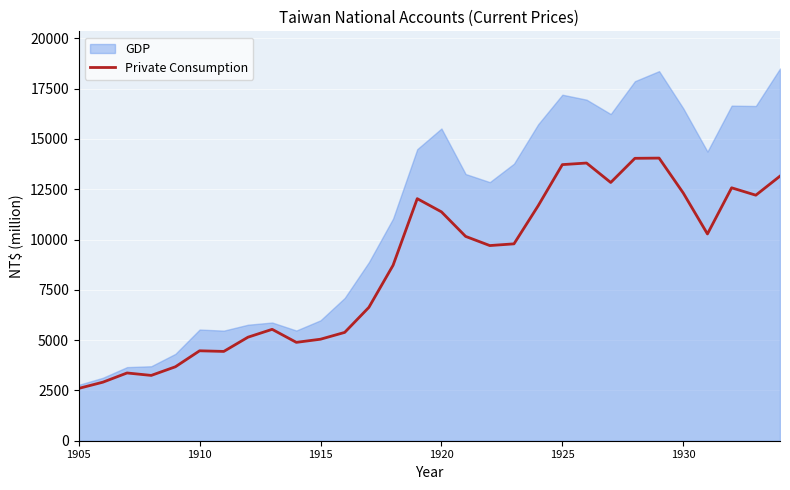

Reading right to left, extract all data points from this chart.

13153.7	12205.9	12572.9	10279.1	12313.3	14050.0	14039.0	12837.6	13804.4	13725.6	11680.1	9787.0	9701.5	10157.1	11378.0	12033.0	8721.3	6629.8	5384.9	5046.2	4890.1	5537.2	5146.3	4439.3	4470.7	3676.4	3246.6	3368.0	2909.7	2600.6